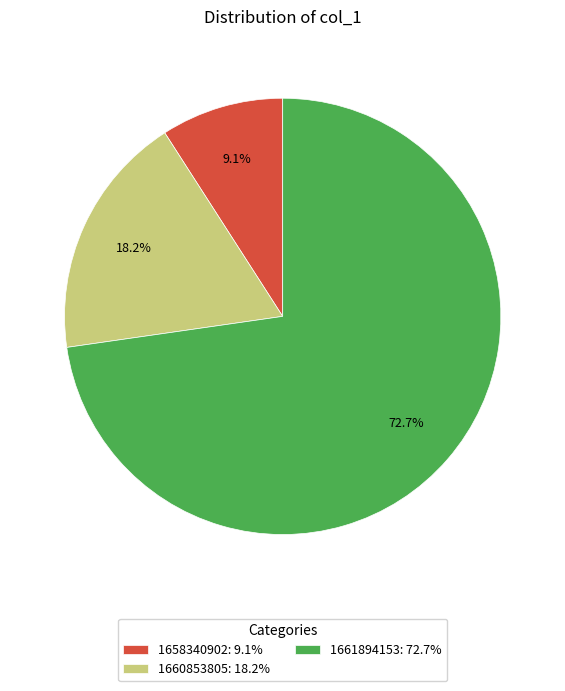

What percentage is NOT represented by 1660853805: 18.2%?

81.8%